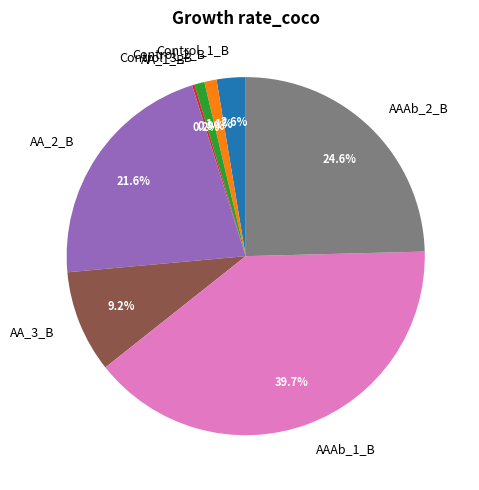

Which category has the biggest portion of the pie?

AAAb_1_B